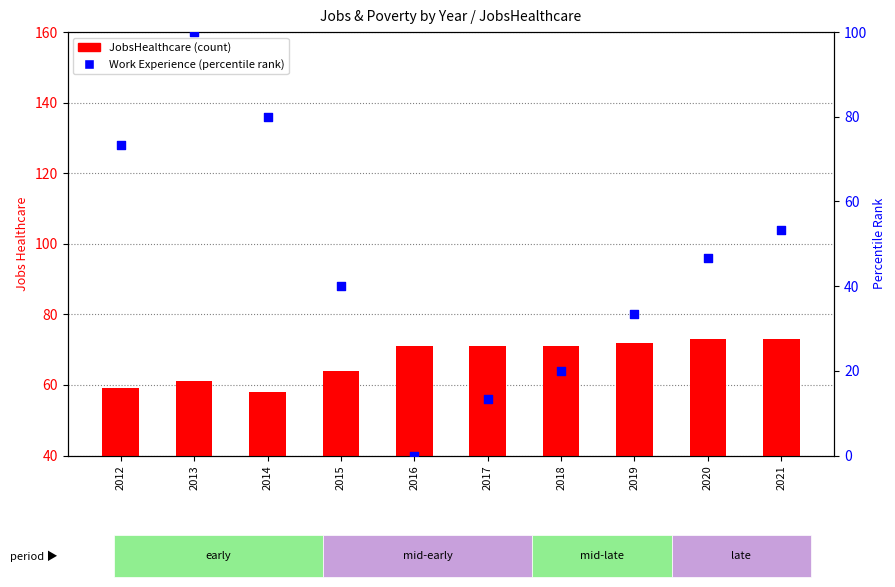

Which series contains the lowest Y value?

percentile rank within the sample